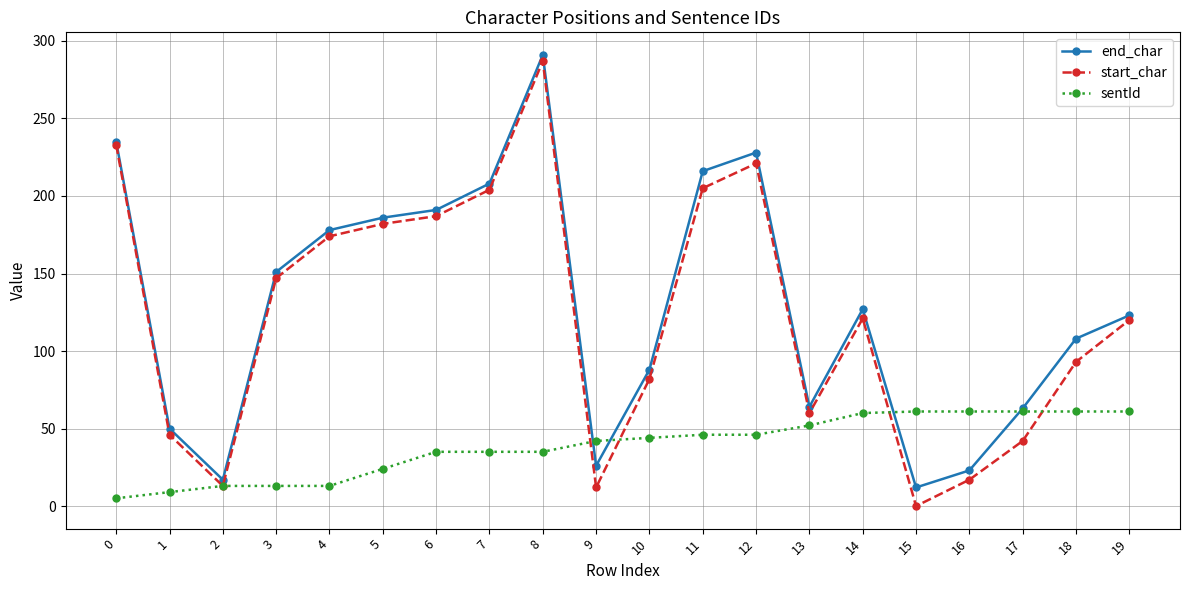

At how many categories does at least one series exceed 125?

10